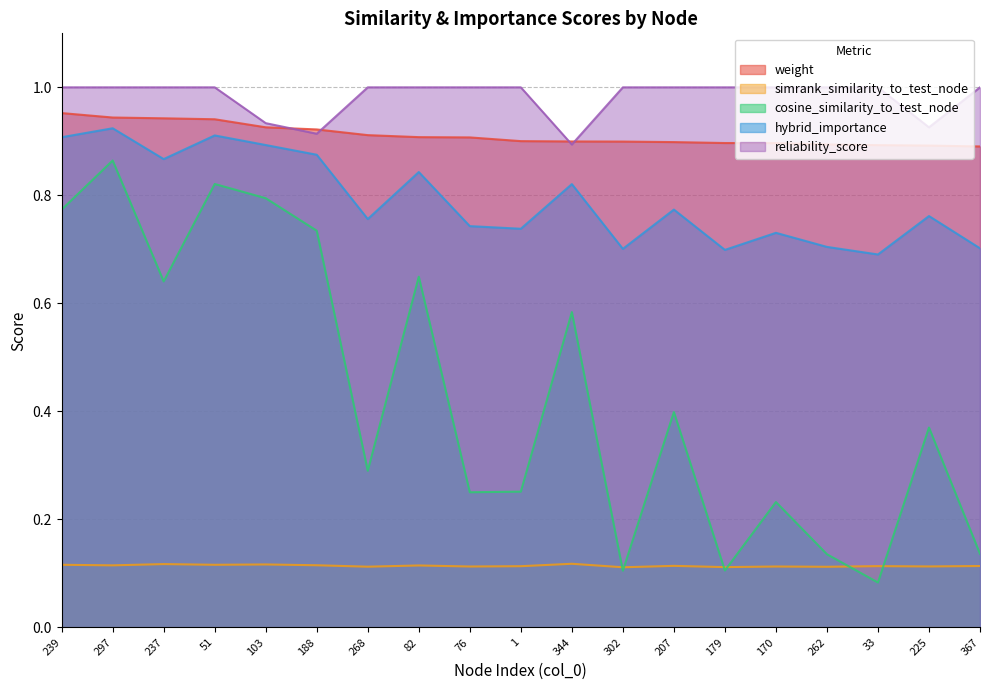

Is the value of reliability_score at 367 greater than the value of simrank_similarity_to_test_node at 179?

Yes